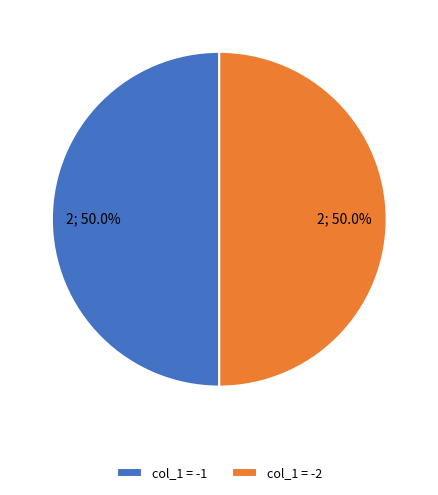

How much of the chart is everything except col_1 = -2?

50.0%